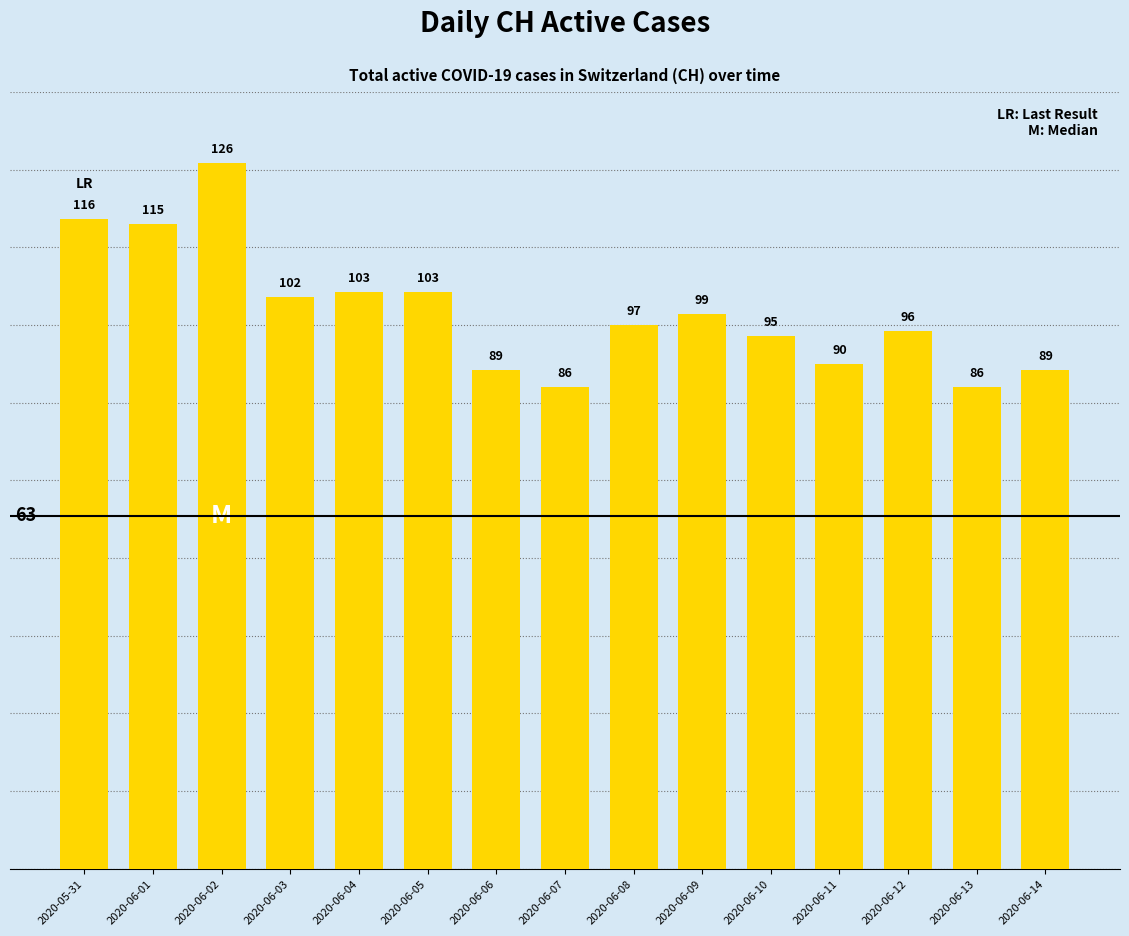

What is the greatest value displayed?

126